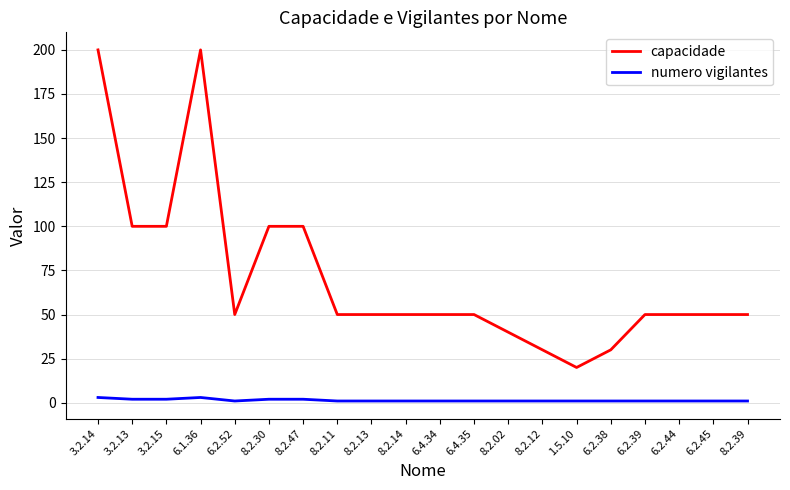

Is the value of capacidade at 8.2.12 greater than the value of numero vigilantes at 6.2.39?

Yes